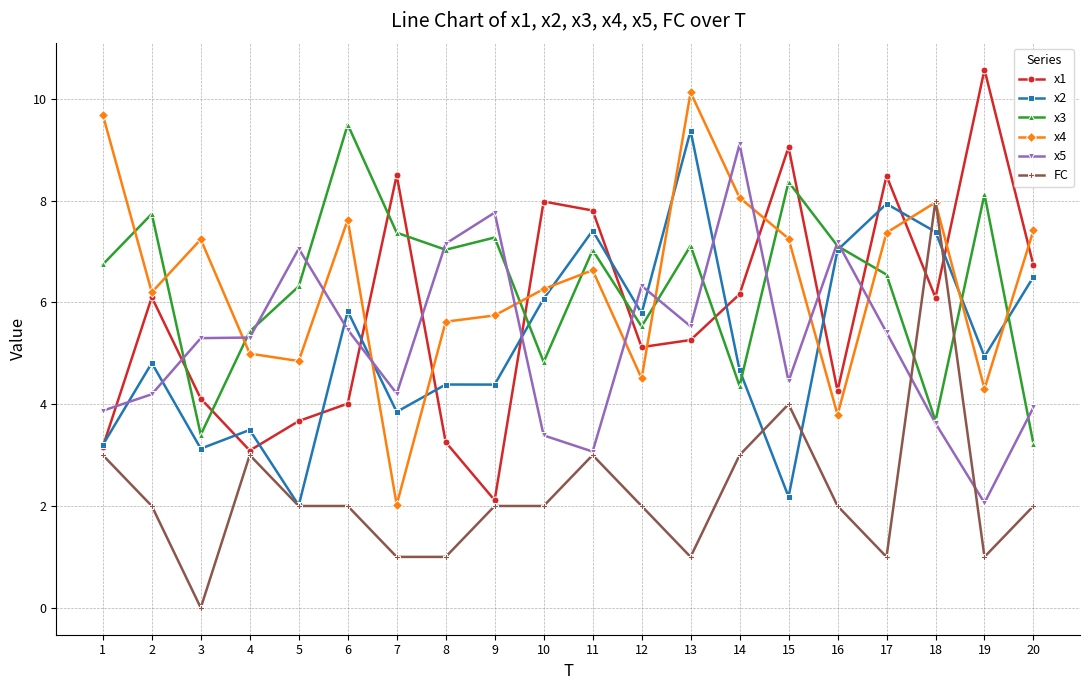

What is the total value across all series at 8?

28.4